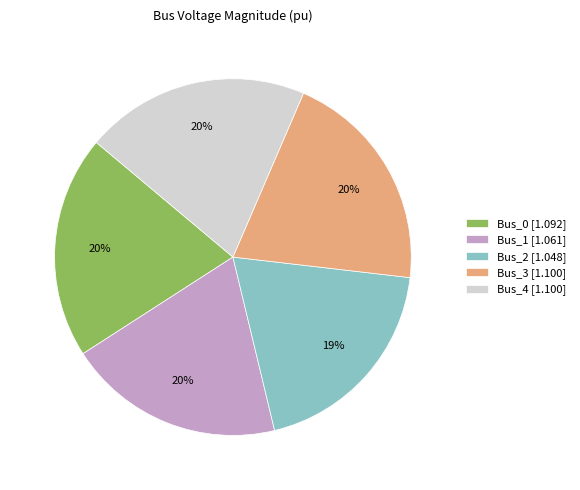

Is there any slice that represents more than half of the pie?

No